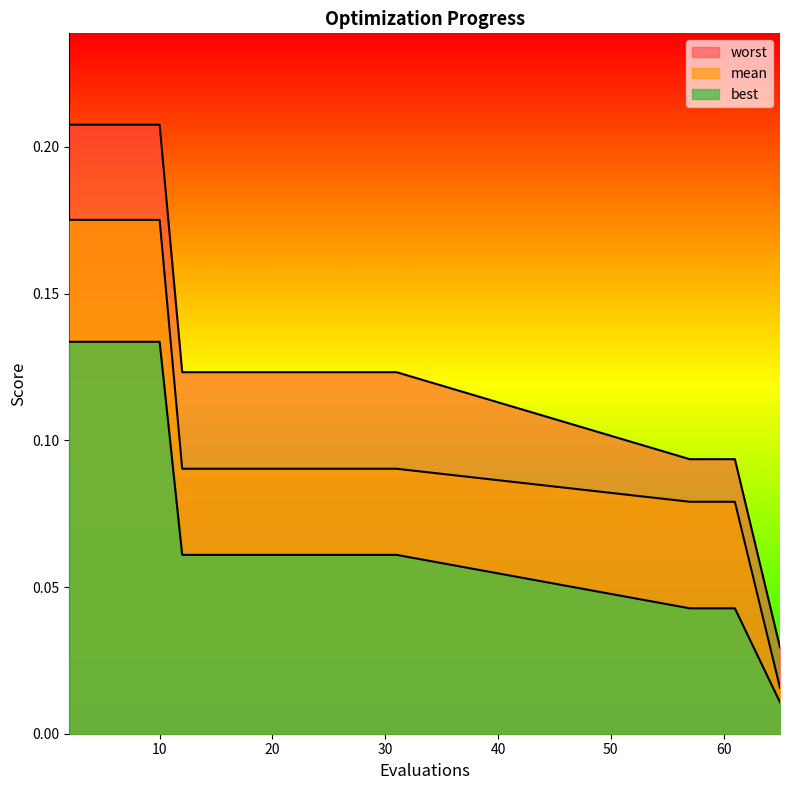

What is the value of the best point at the 13th from the left?

0.1